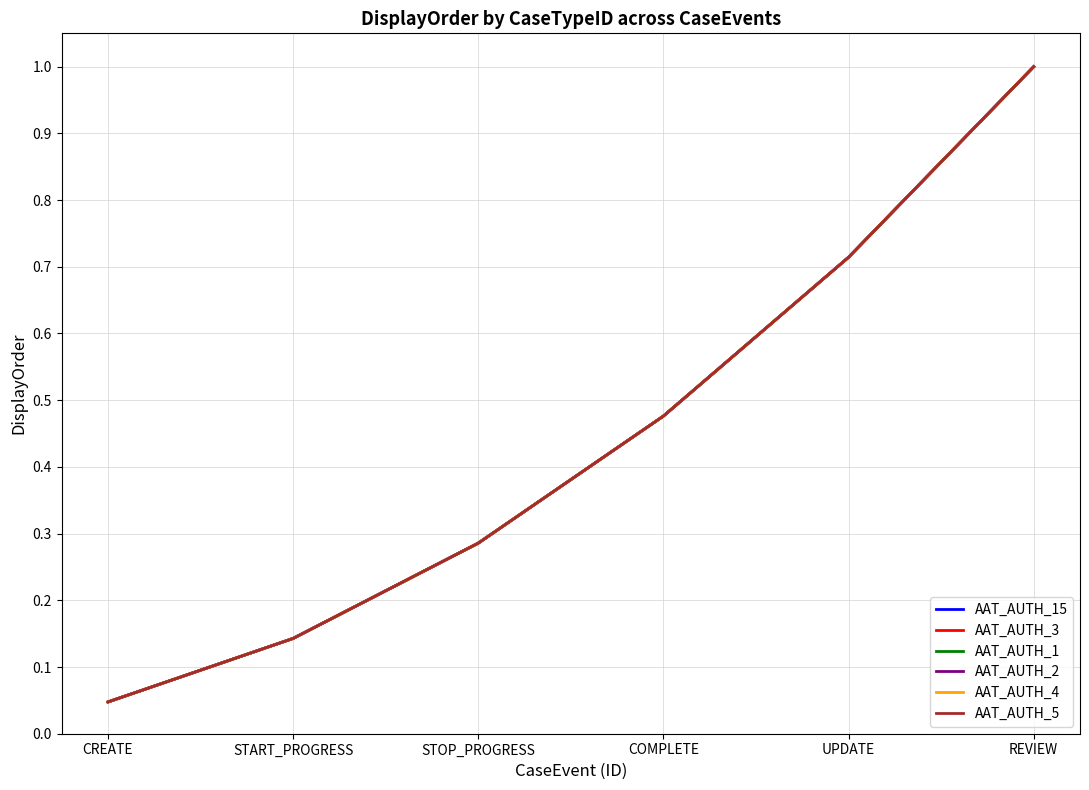

Which series has the largest range (max minus min)?

AAT_AUTH_15